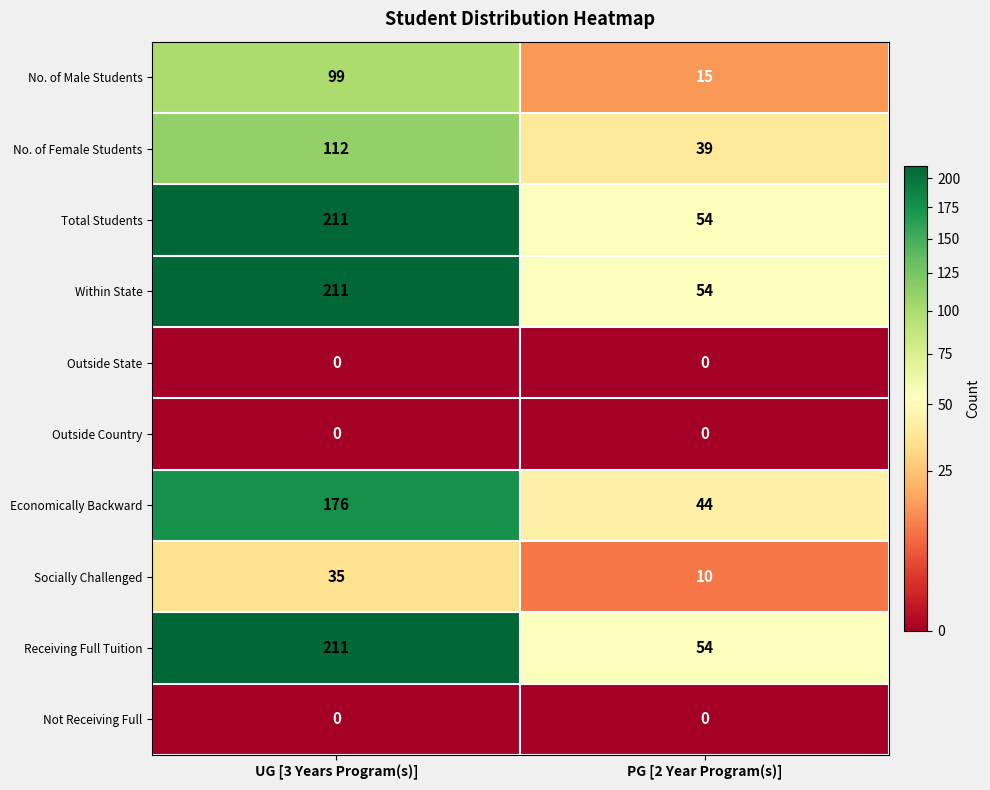

At which category is the sum across all series the highest?

UG [3 Years Program(s)]